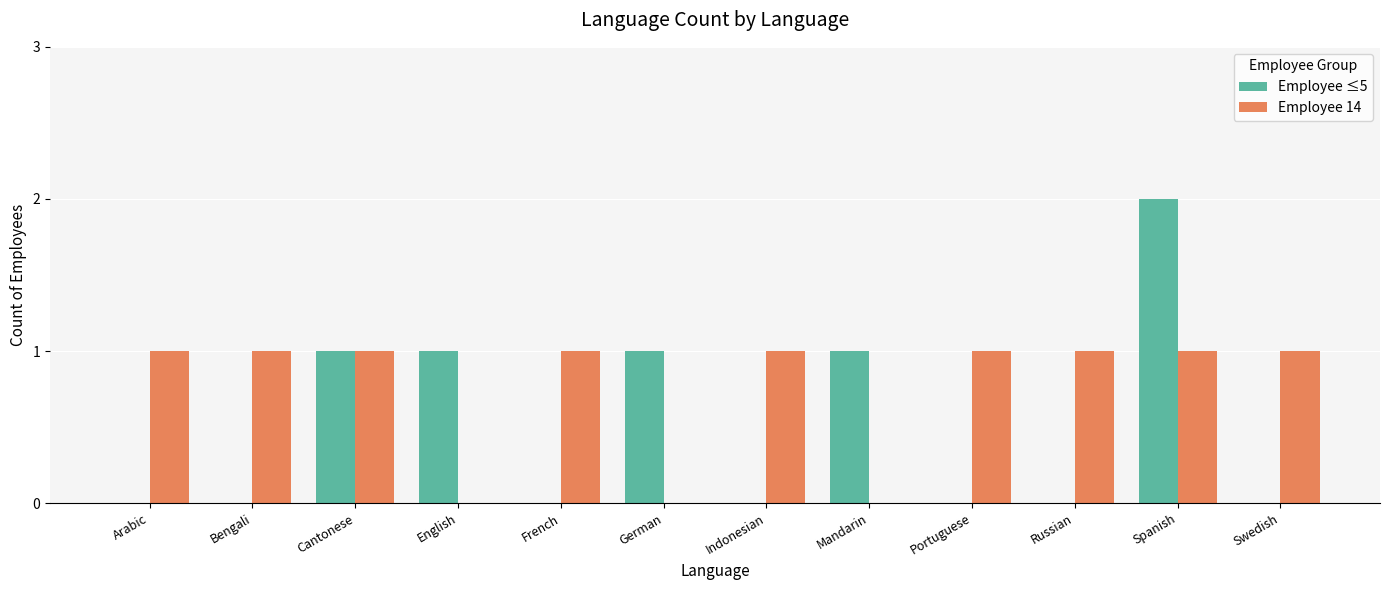

Between Portuguese and Spanish, which series saw the biggest shift?

Employee ≤5